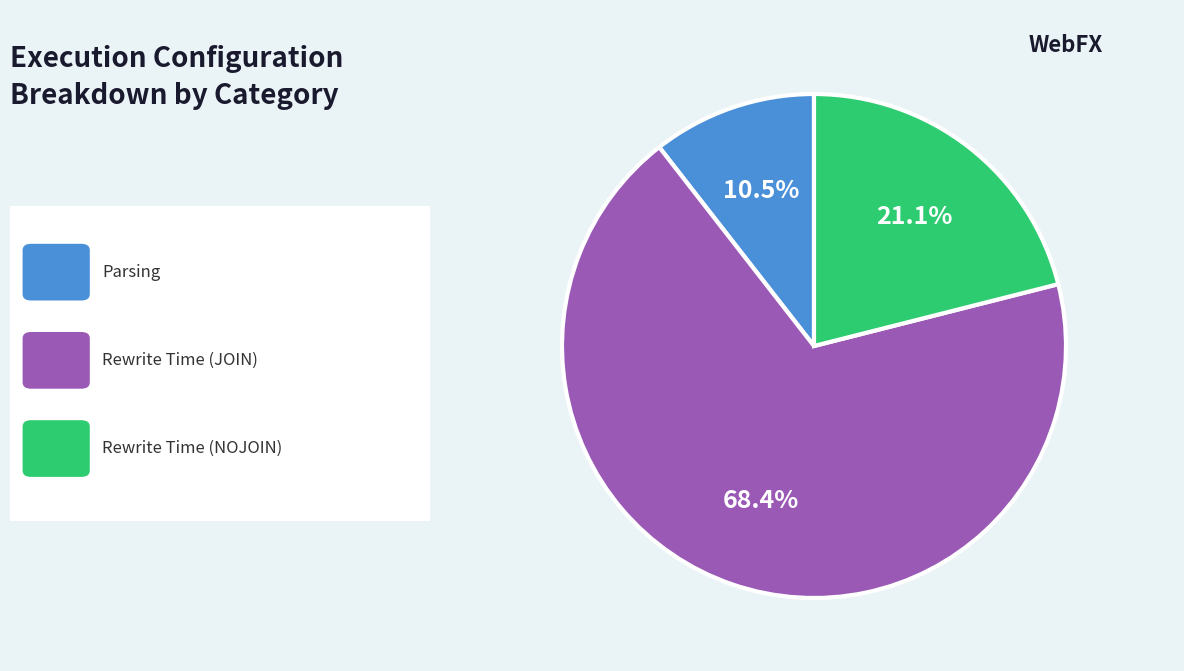

Count the number of slices in the pie.

3